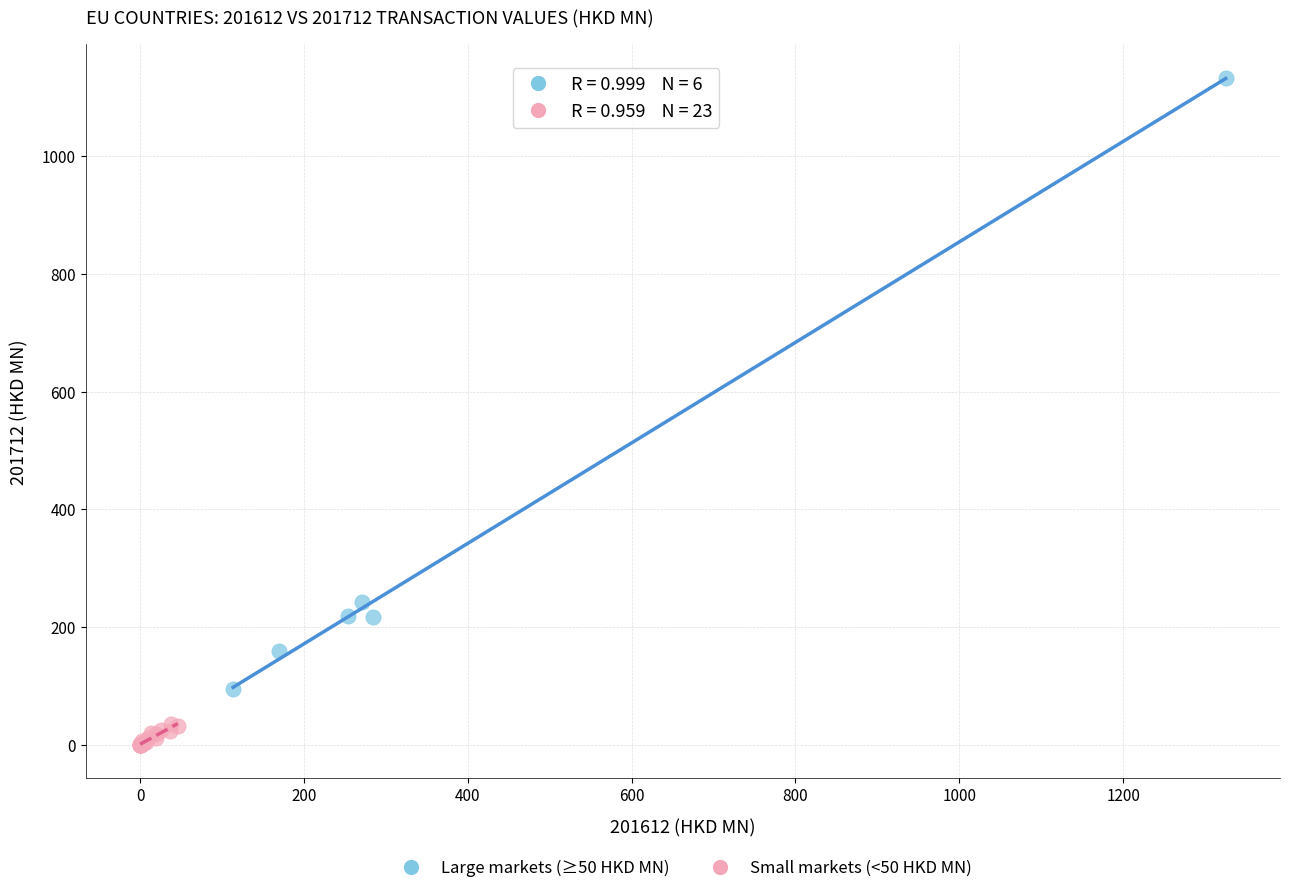

Which series contains the highest Y value?

Large markets (≥50 HKD MN)